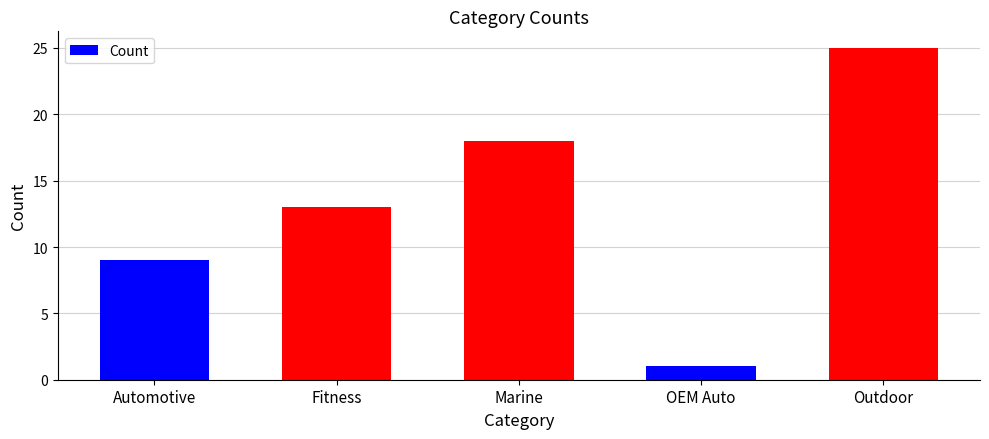

How many values are between 9 and 18?

3